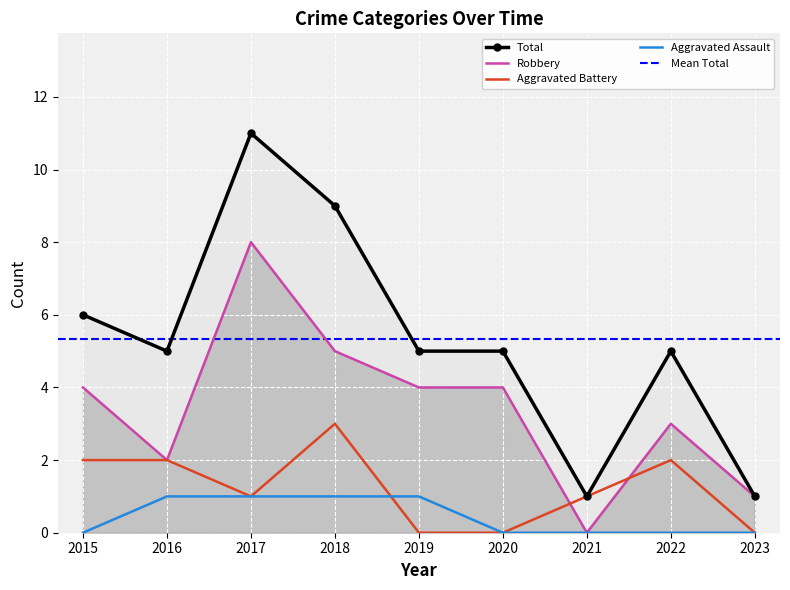

What is the value of the Robbery point at the 9th from the left?

1